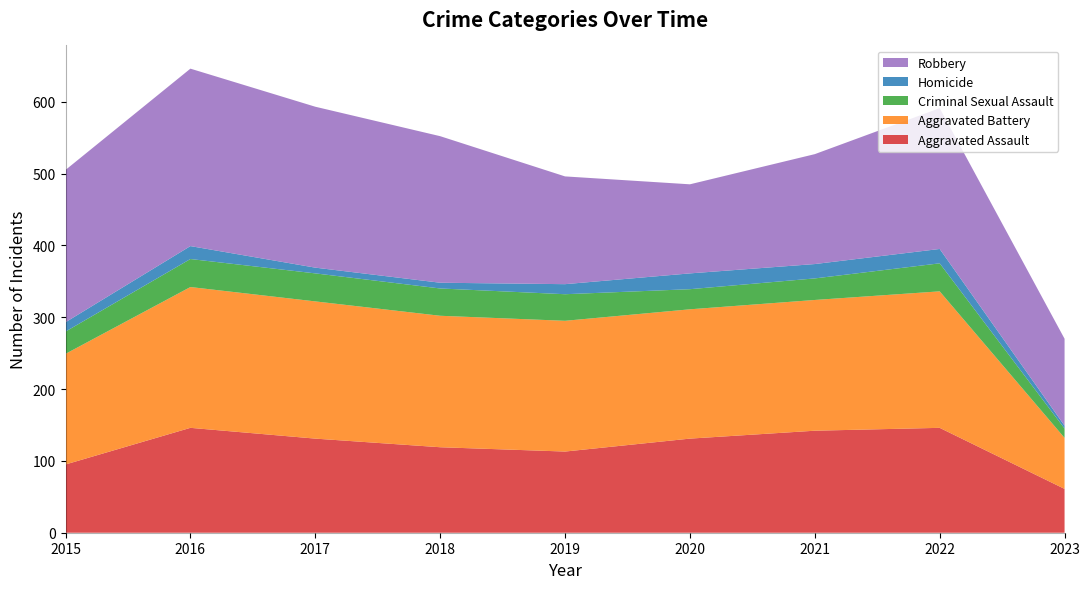

Reading left to right, extract all data points from this chart.

Aggravated Assault: 95	146	131	119	113	131	142	146	61
Aggravated Battery: 154	196	191	183	182	180	182	190	71
Criminal Sexual Assault: 31	39	39	38	37	28	30	39	13
Homicide: 13	18	8	8	14	22	20	20	4
Robbery: 212	247	224	204	150	124	153	196	121